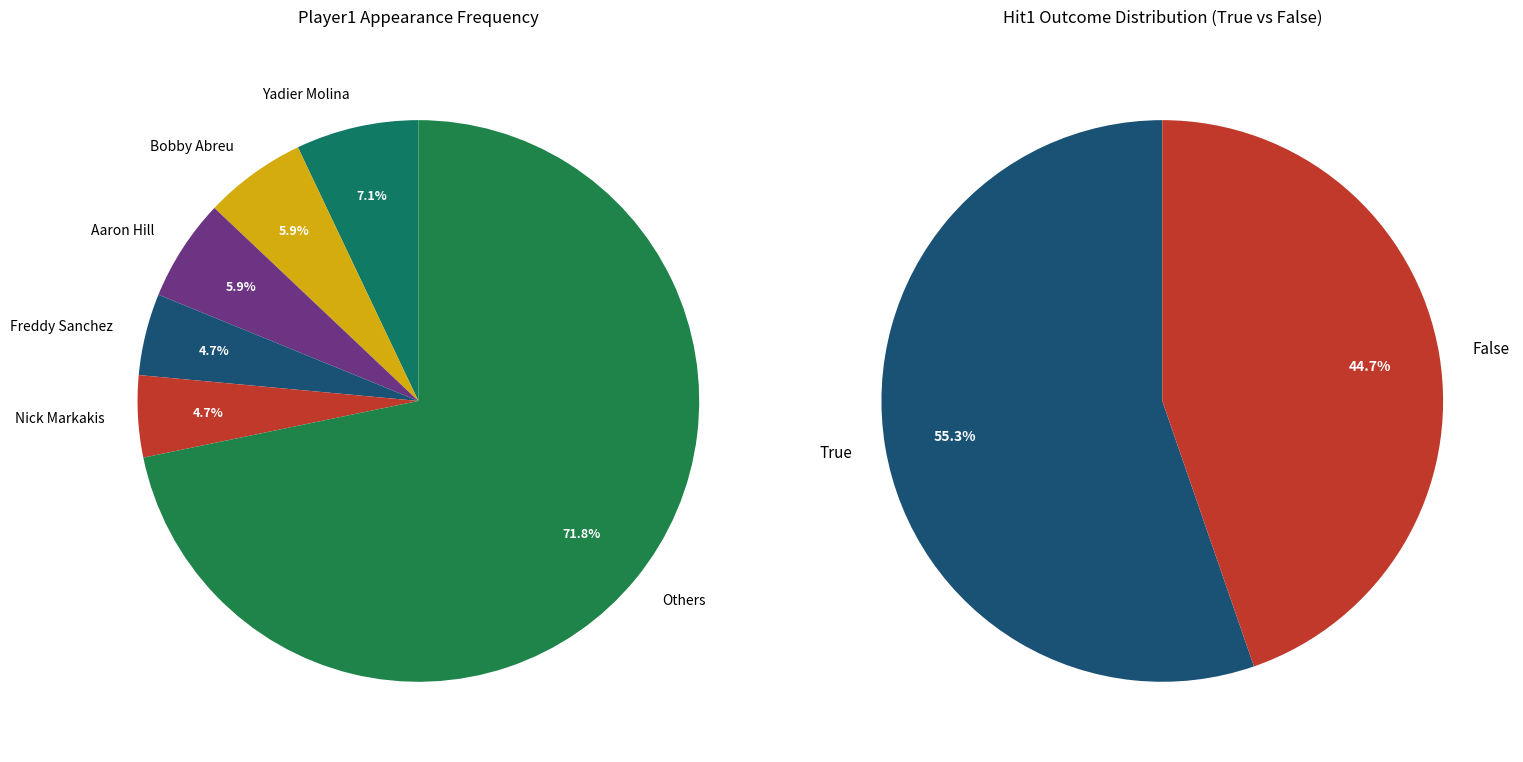

True or false: True accounts for 44% of the total.

False